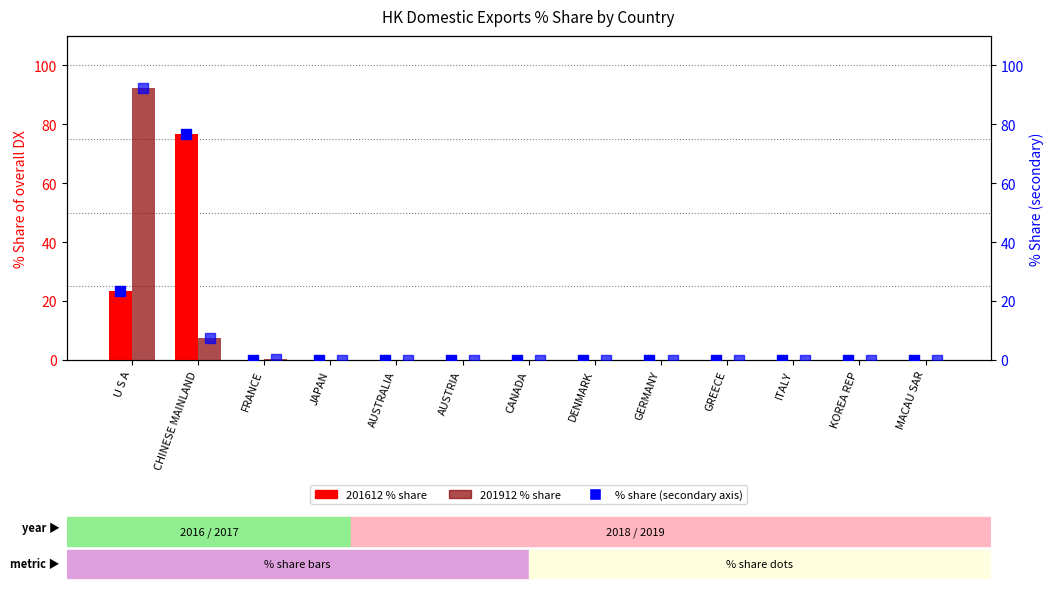

Which series contains the highest Y value?

201912 % share